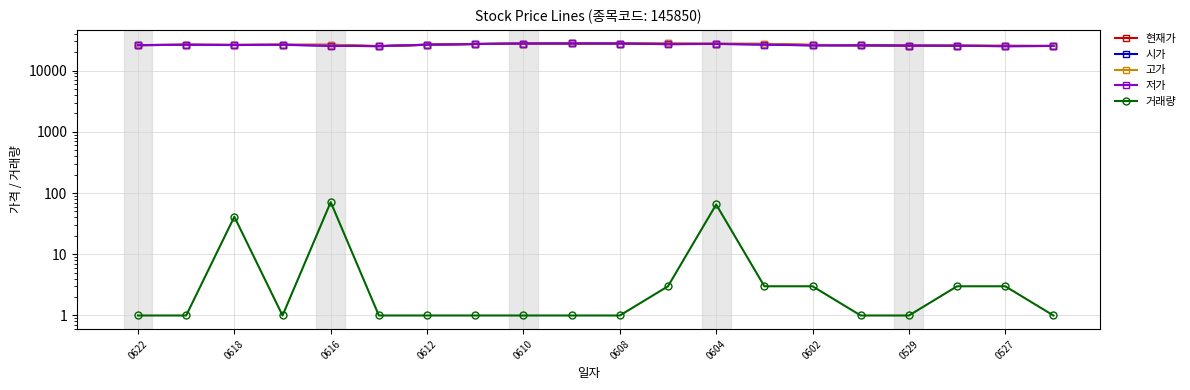

Is the value of 시가 at 13 greater than the value of 저가 at 0527?

No